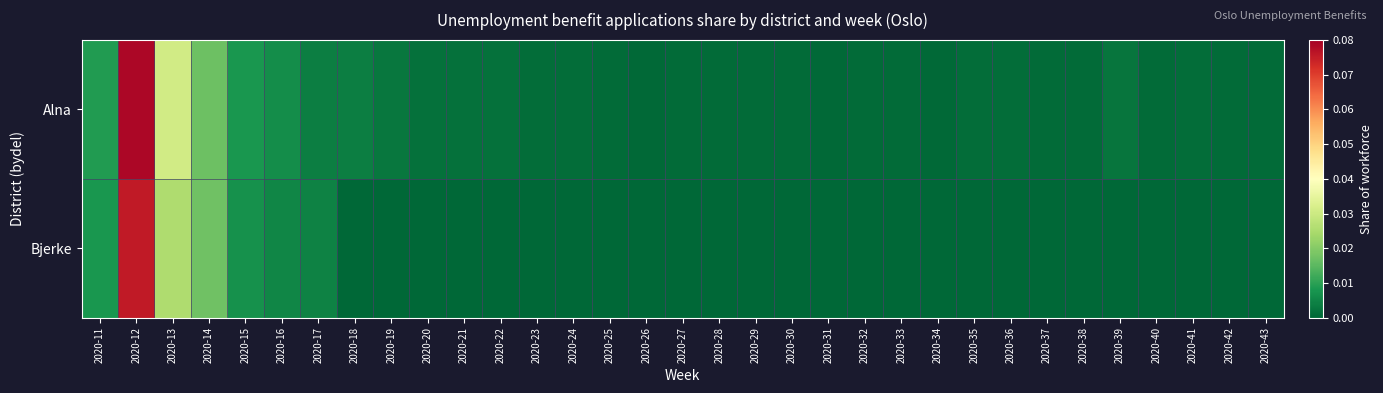

At 2020-30, list the series in order from largest to smallest.

Alna, Bjerke